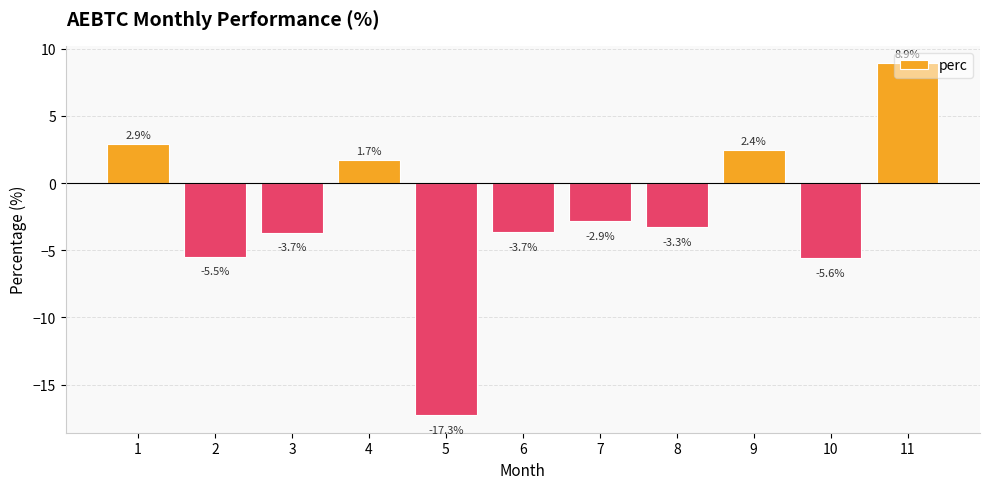

The chart shows a value of -5.6 at 10. True or false?

True